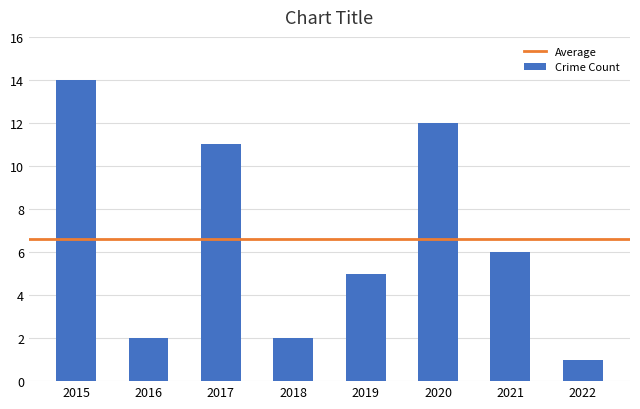

Reading right to left, extract all data points from this chart.

1	6	12	5	2	11	2	14